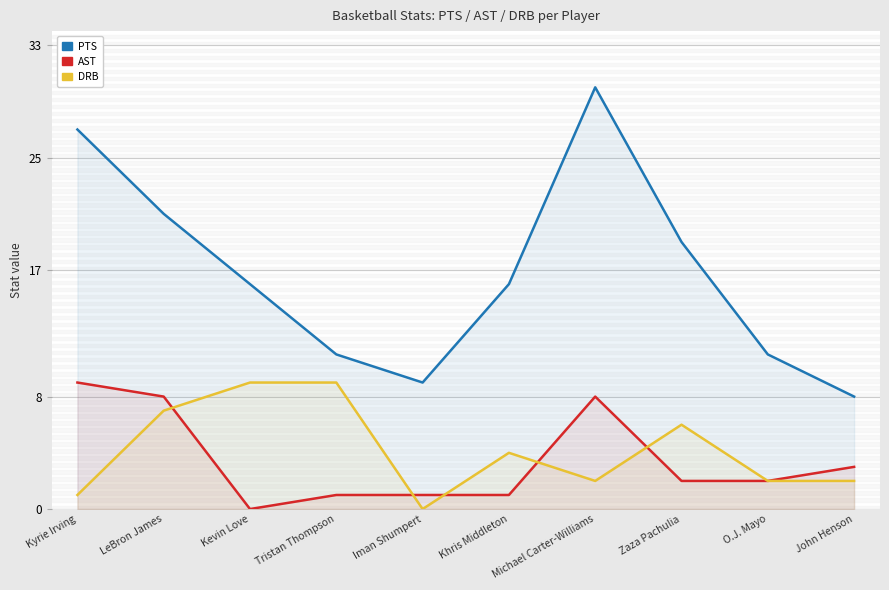

Reading left to right, transcribe all the data shown in this chart.

PTS: Kyrie Irving=27	LeBron James=21	Kevin Love=16	Tristan Thompson=11	Iman Shumpert=9	Khris Middleton=16	Michael Carter-Williams=30	Zaza Pachulia=19	O.J. Mayo=11	John Henson=8
AST: Kyrie Irving=9	LeBron James=8	Kevin Love=0	Tristan Thompson=1	Iman Shumpert=1	Khris Middleton=1	Michael Carter-Williams=8	Zaza Pachulia=2	O.J. Mayo=2	John Henson=3
DRB: Kyrie Irving=1	LeBron James=7	Kevin Love=9	Tristan Thompson=9	Iman Shumpert=0	Khris Middleton=4	Michael Carter-Williams=2	Zaza Pachulia=6	O.J. Mayo=2	John Henson=2